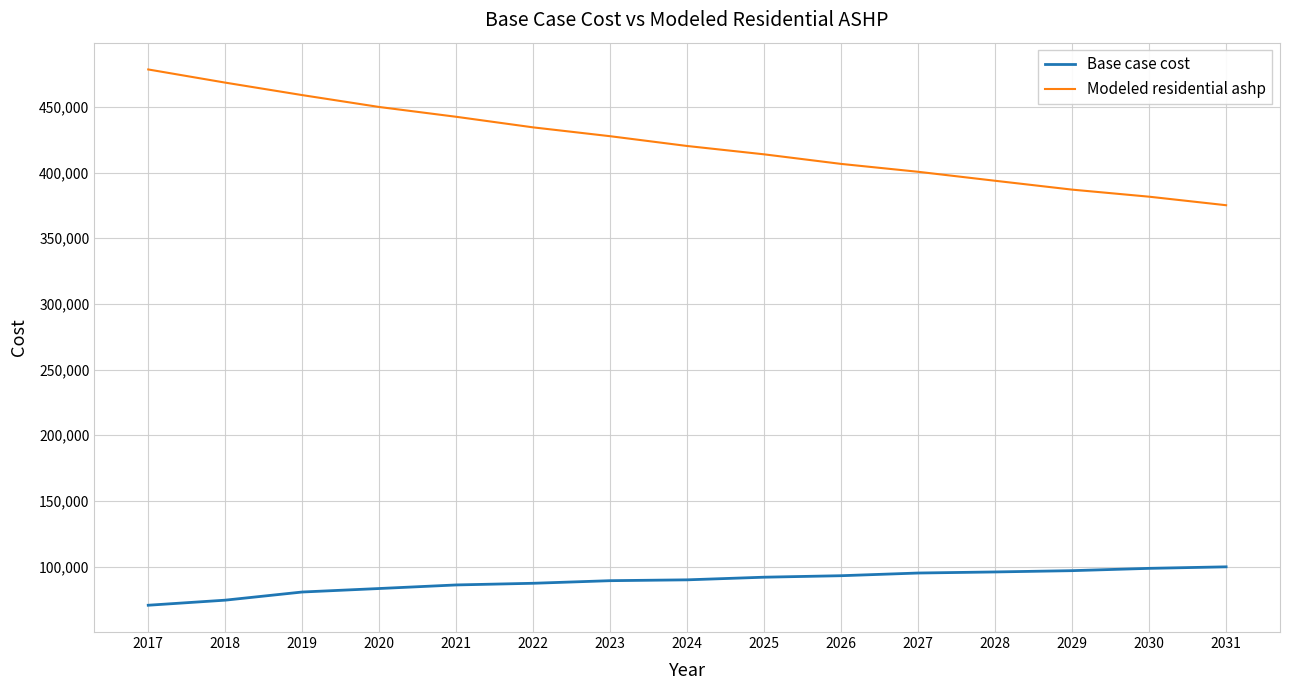

The Modeled residential ashp series shows 468555.9 at 2018. True or false?

True